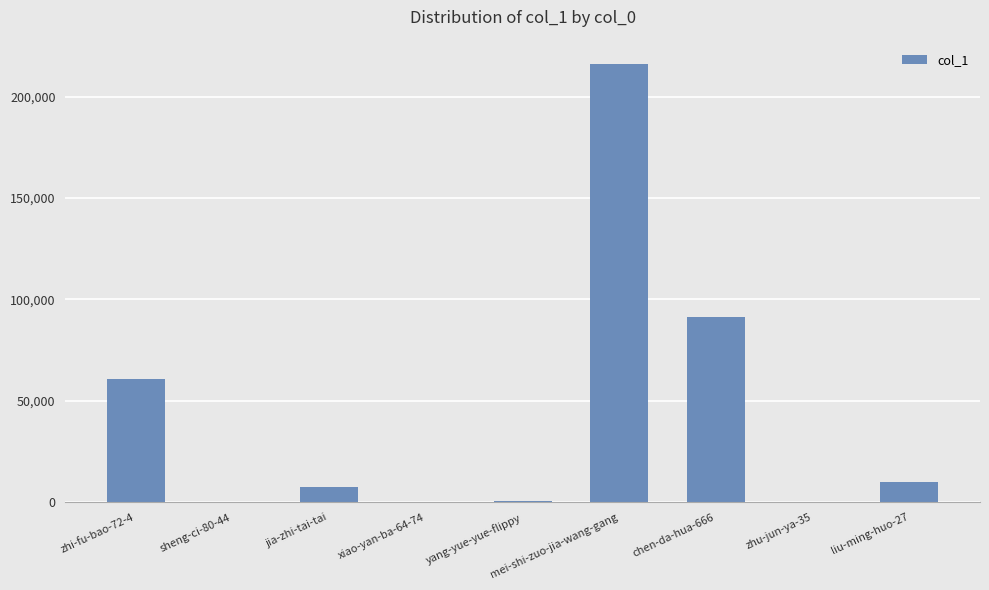

At which label is the value closest to 107982?

chen-da-hua-666